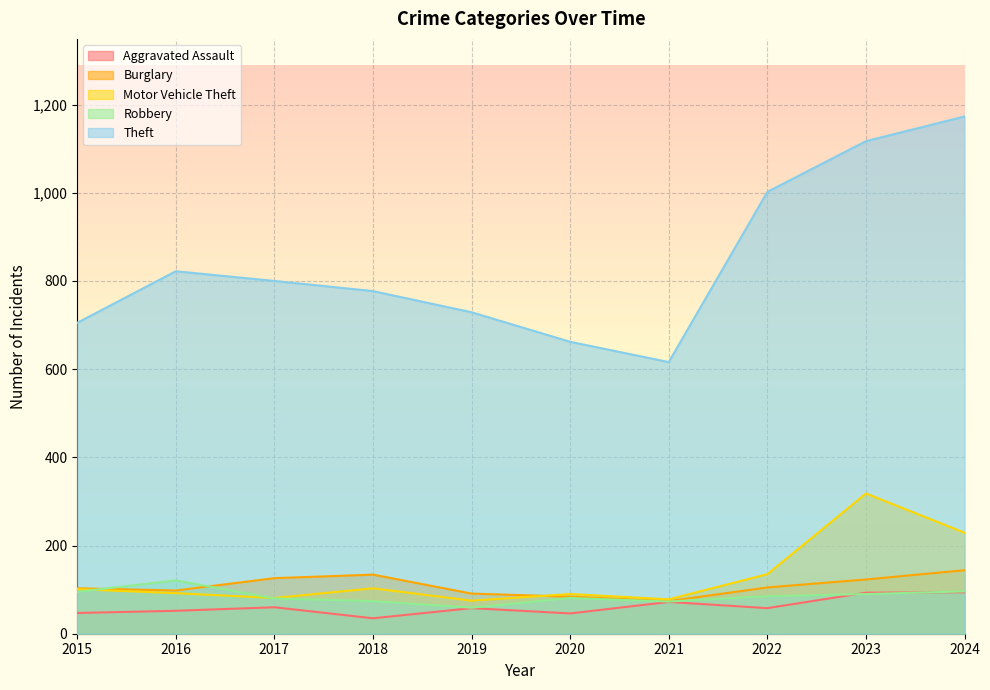

The Robbery series shows 74 at 2018. True or false?

True